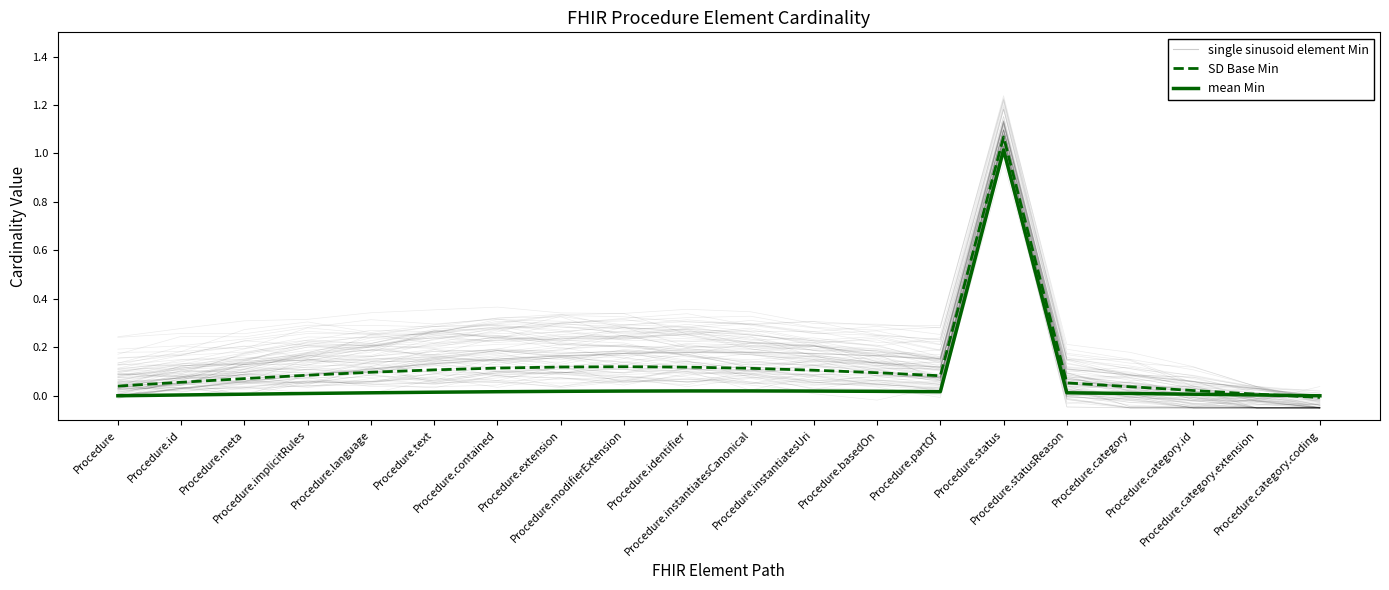

Which has a higher value, Procedure.category.coding or Procedure?

Procedure.category.coding